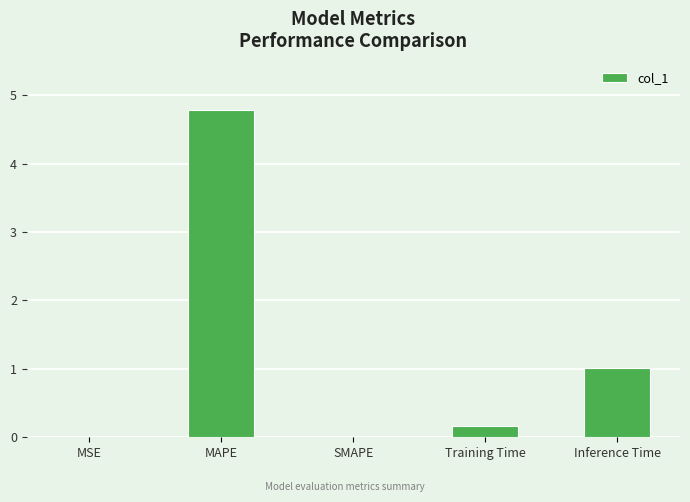

The value at MSE is 0.0. True or false?

True